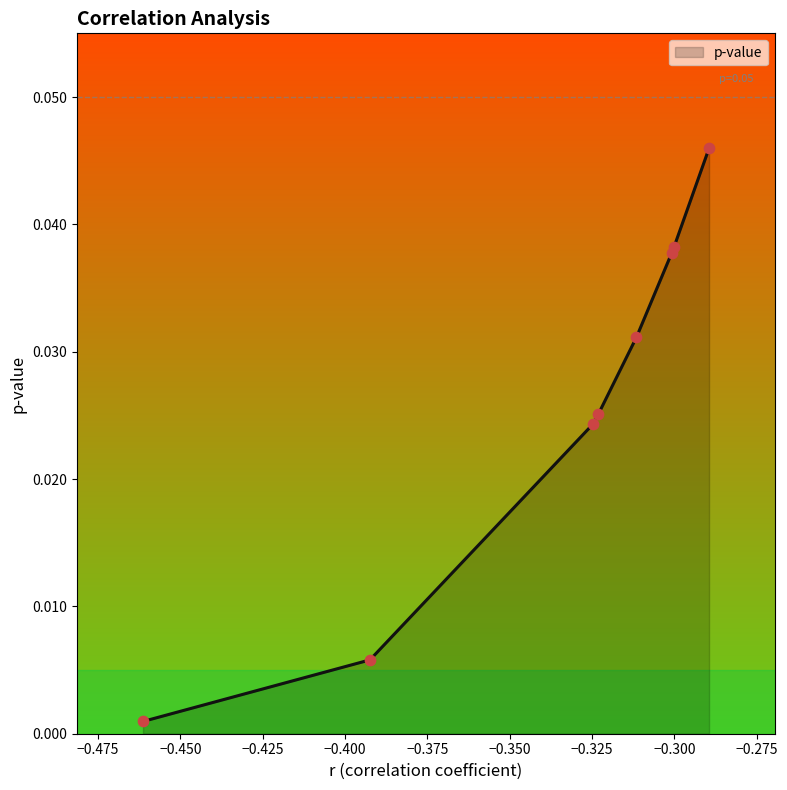

True or false: there are more than 2 points higher than both neighbors.

False